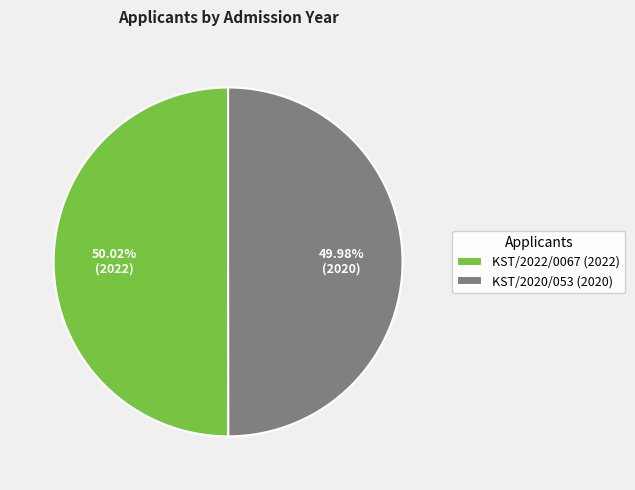

Approximately how many times larger is the value at KST/2022/0067 (2022) compared to KST/2020/053 (2020)?

1.0